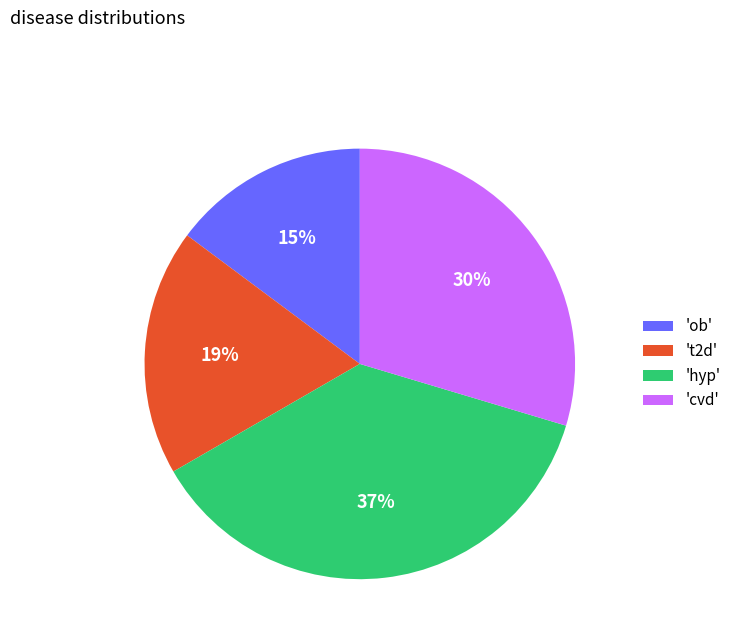

Is there a majority slice in this chart?

No